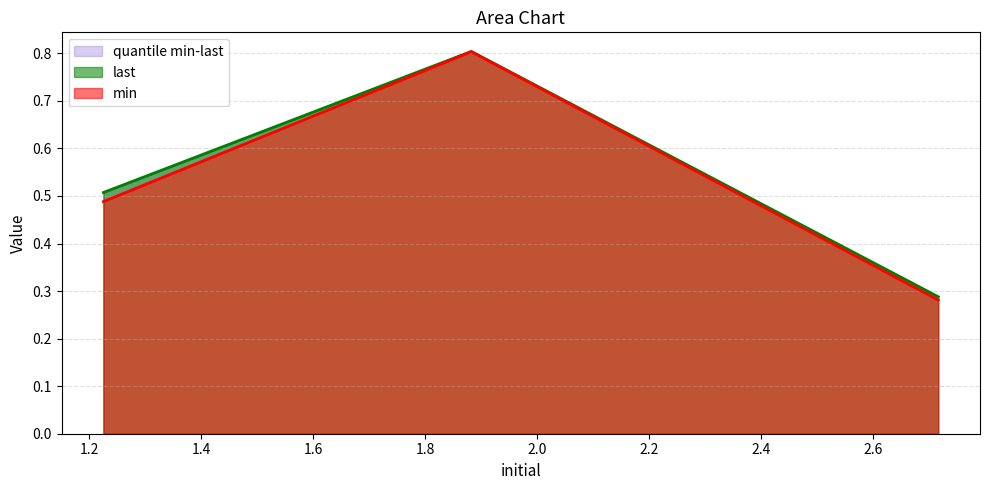

Reading left to right, transcribe all the data shown in this chart.

last: 0.5	0.8	0.3
min: 0.5	0.8	0.3